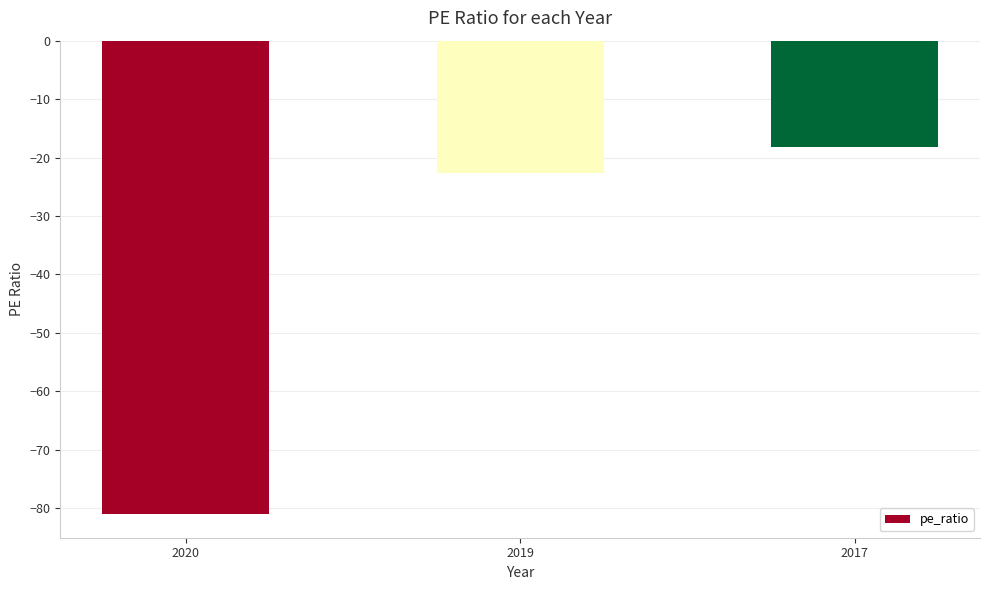

What is the difference between the second highest and minimum values?

58.4